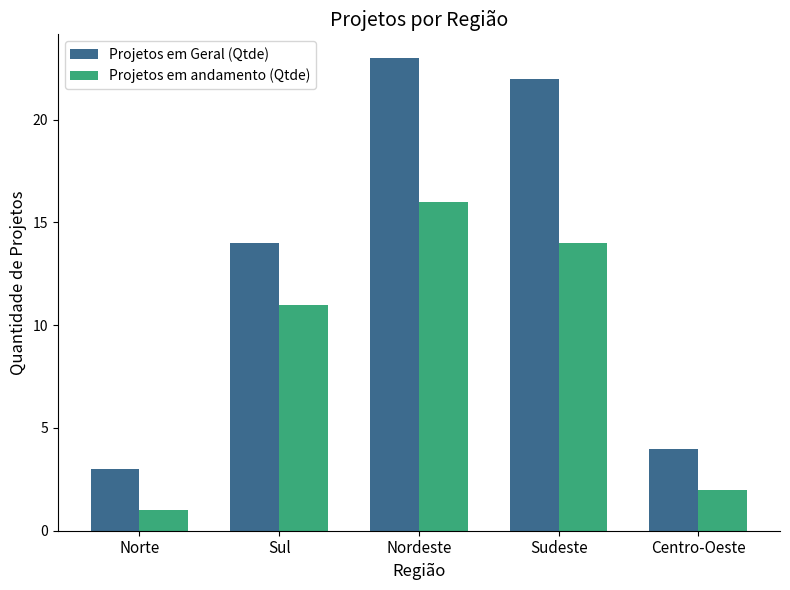

What is the difference between the second highest and minimum values in the Projetos em Geral (Qtde) series?

19